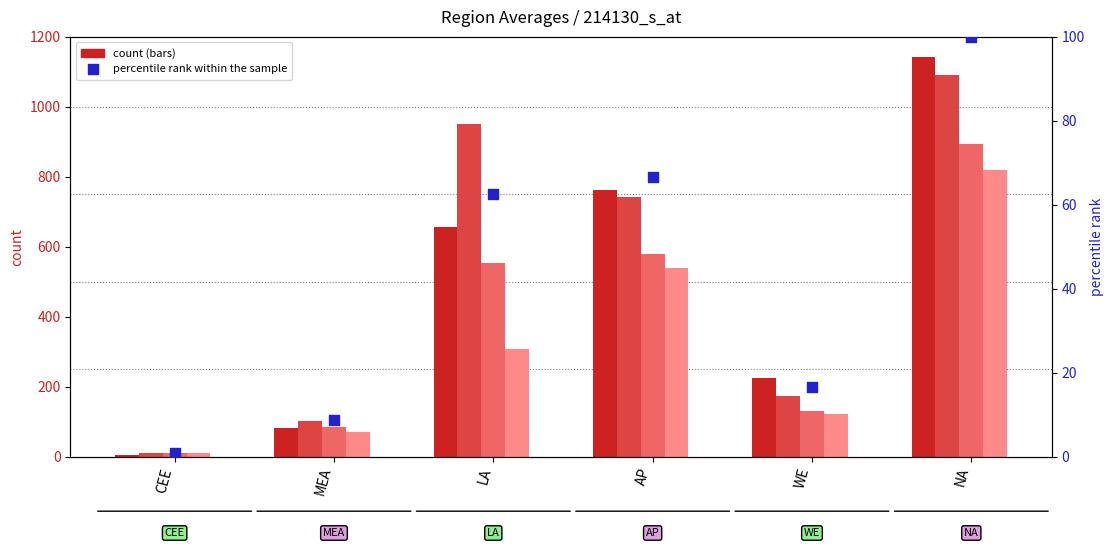

What is the change in value from LA to NA?

+37.4